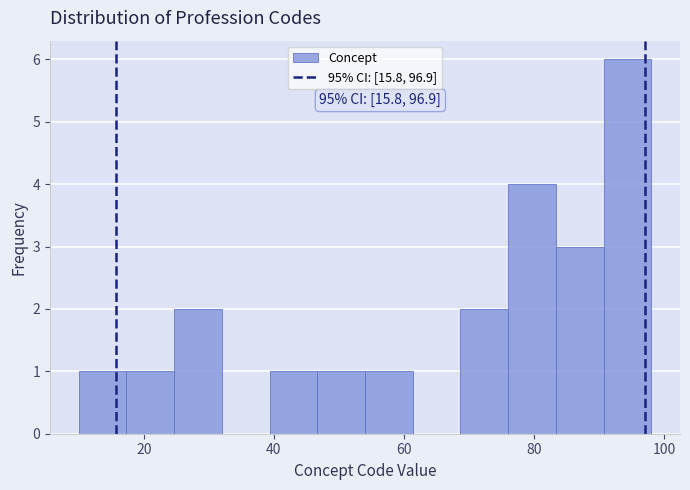

Read against the x-axis, roughly where is the centre of the tallest bar?

94